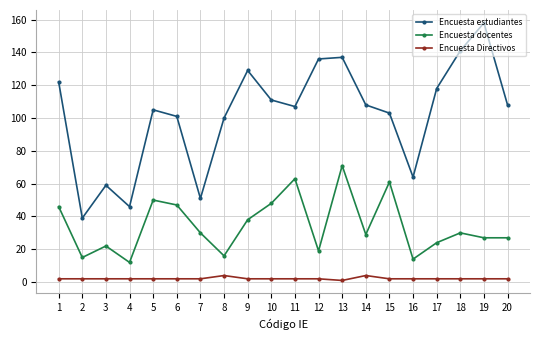

At how many categories does at least one series exceed 154?

1